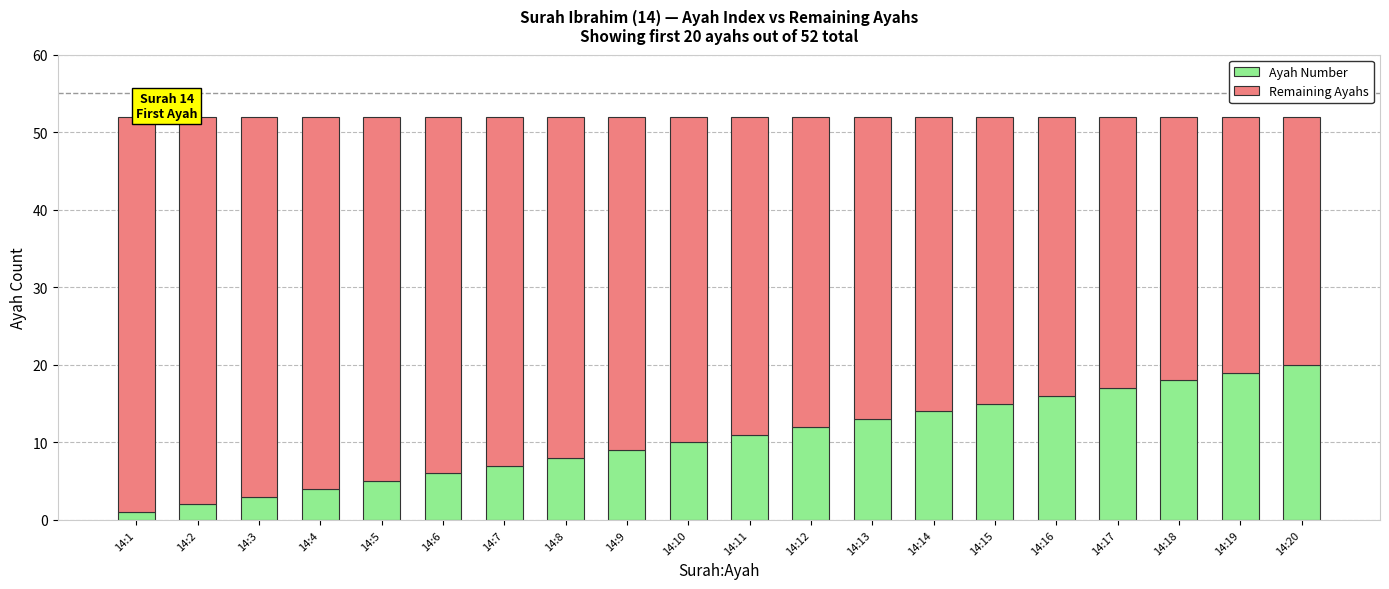

Is it true that Ayah Number equals 10 at 14:10?

True